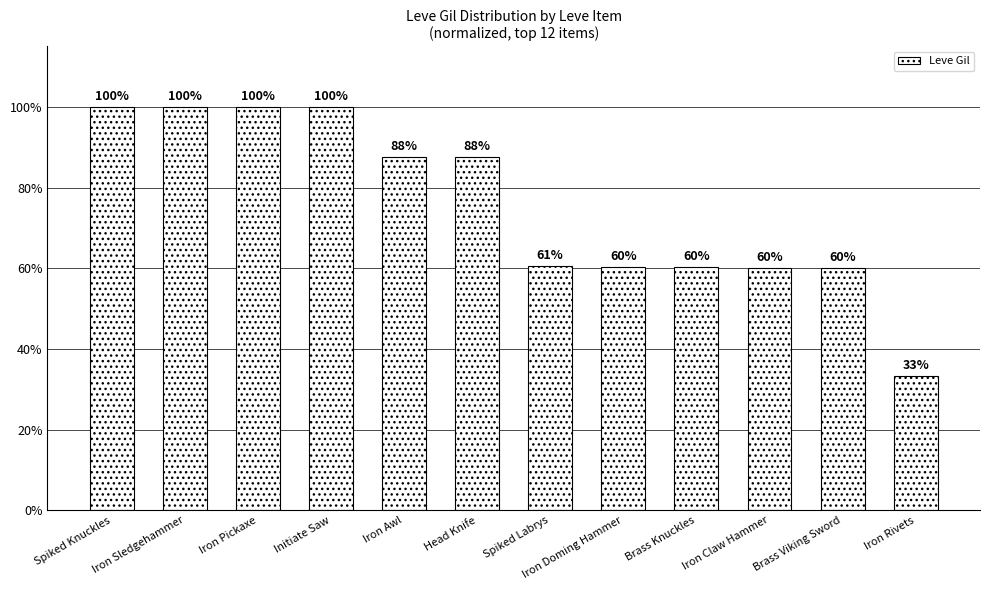

What is the label of the 7th bar from the right?

Head Knife